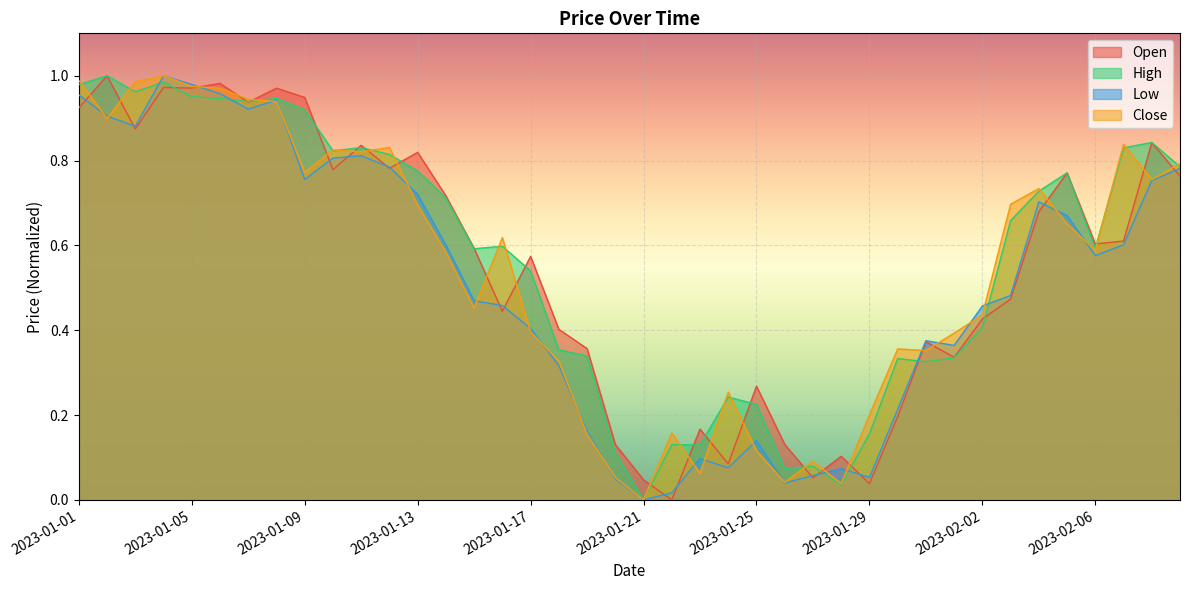

What is the sum of the Close values at 2023-01-20 and 2023-02-02?

0.5